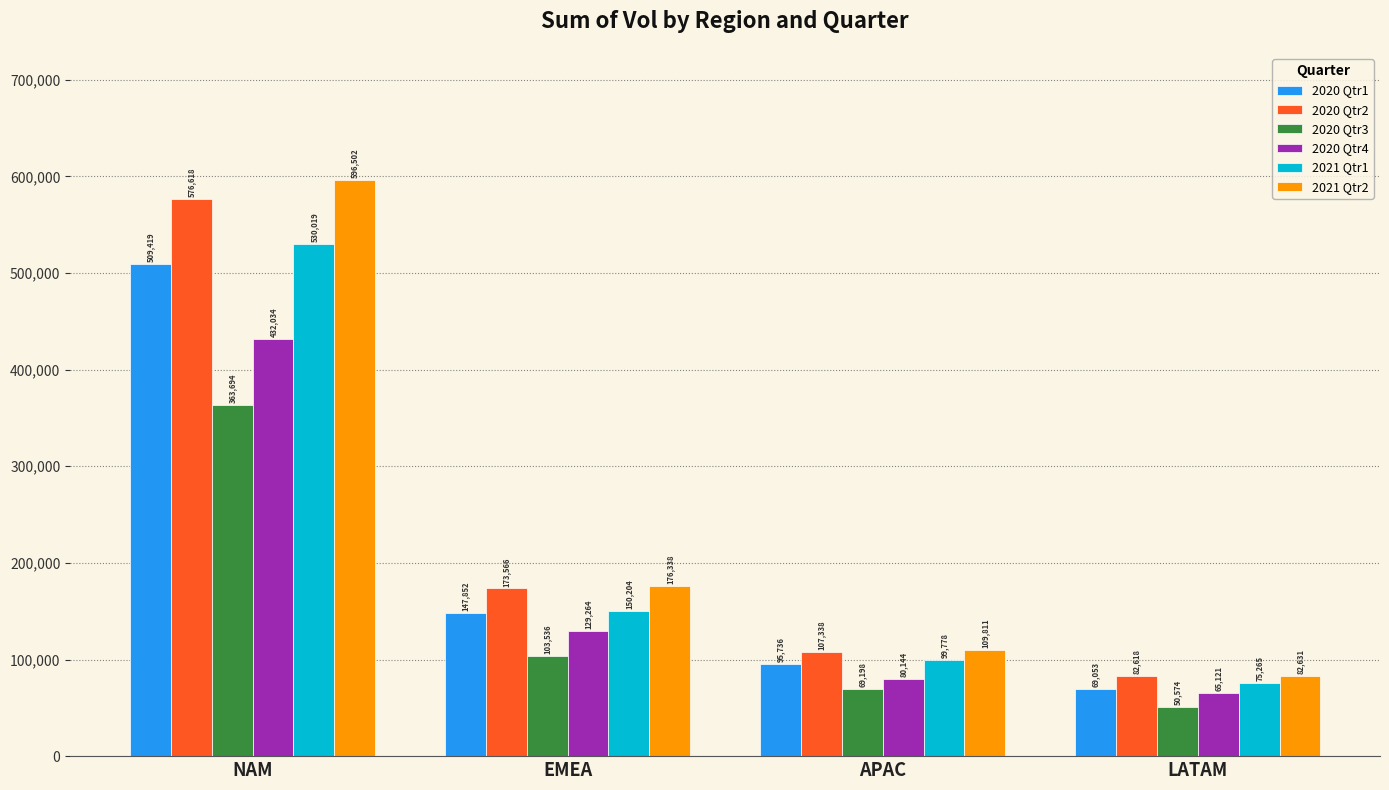

How many categories are shown in the chart?

4